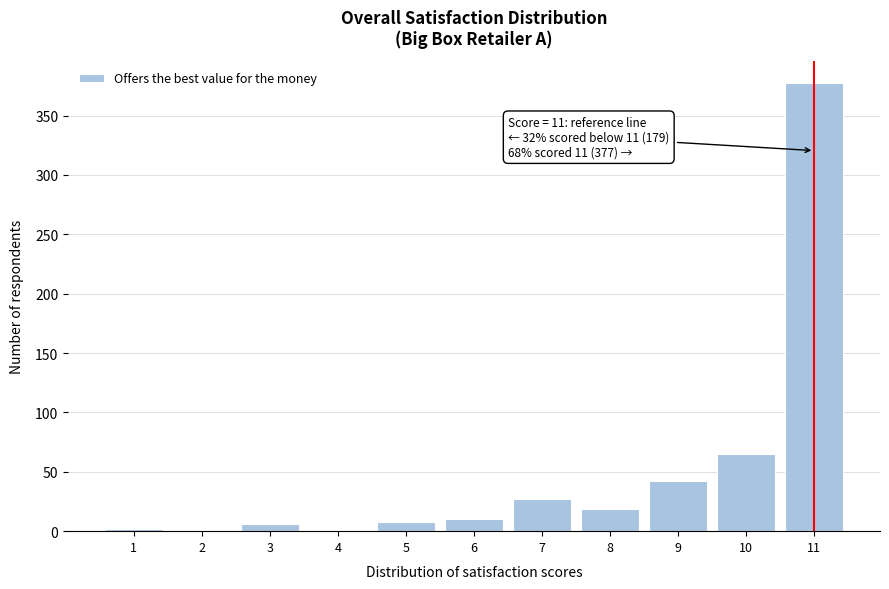

Reading right to left, list all the values displayed in this chart.

11=377	10=65	9=42	8=19	7=27	6=10	5=8	4=0	3=6	2=0	1=2